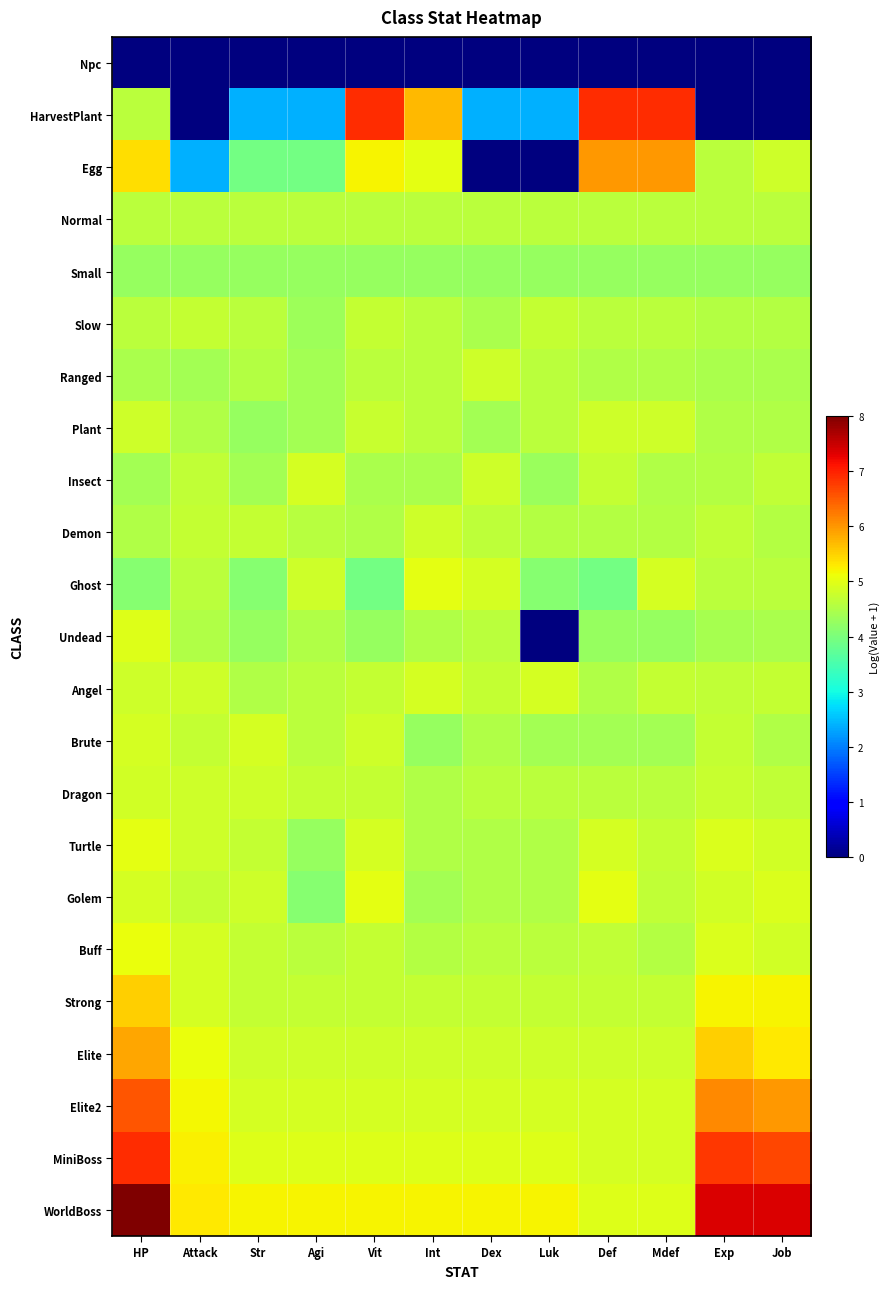

Which category has the lowest value across all series?

HP